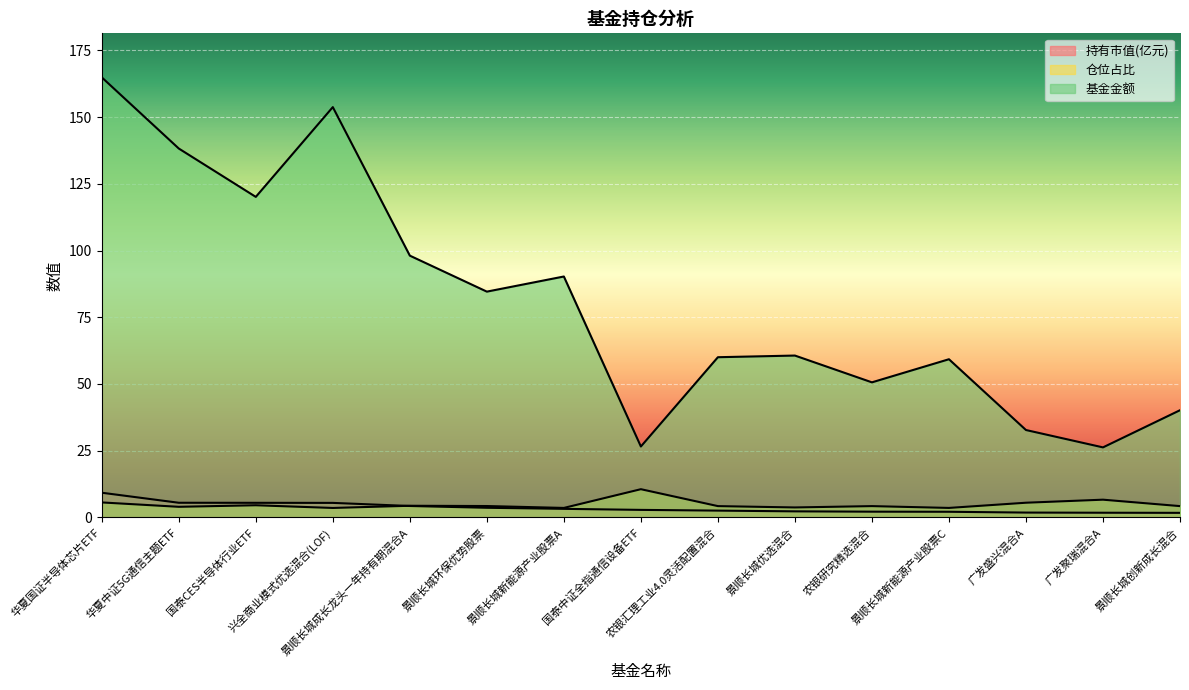

How many values in the 基金金额 series are below 60?

6